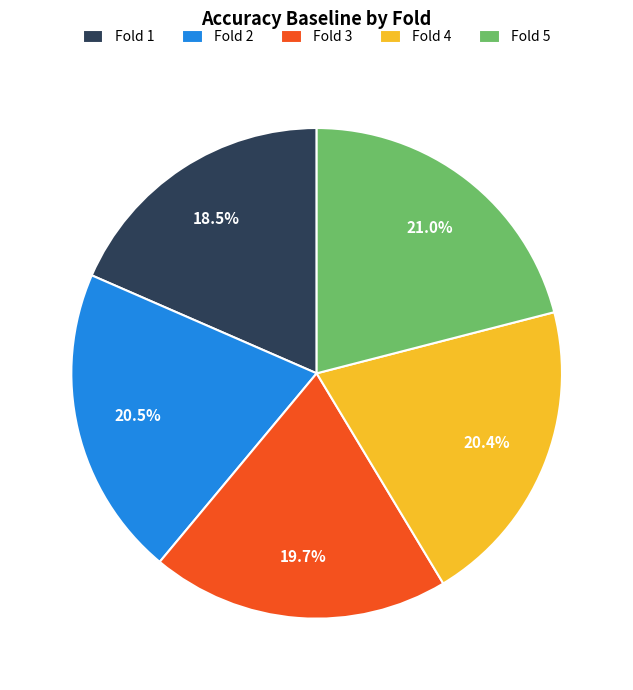

Which has a higher value, Fold 4 or Fold 1?

Fold 4